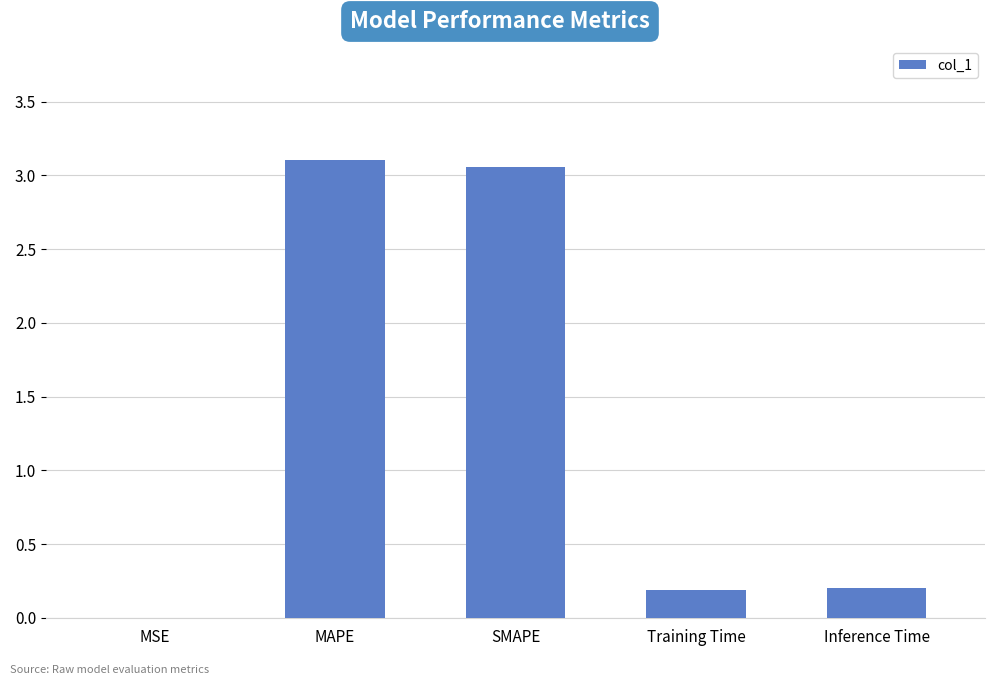

The value at SMAPE is 3.1. True or false?

True